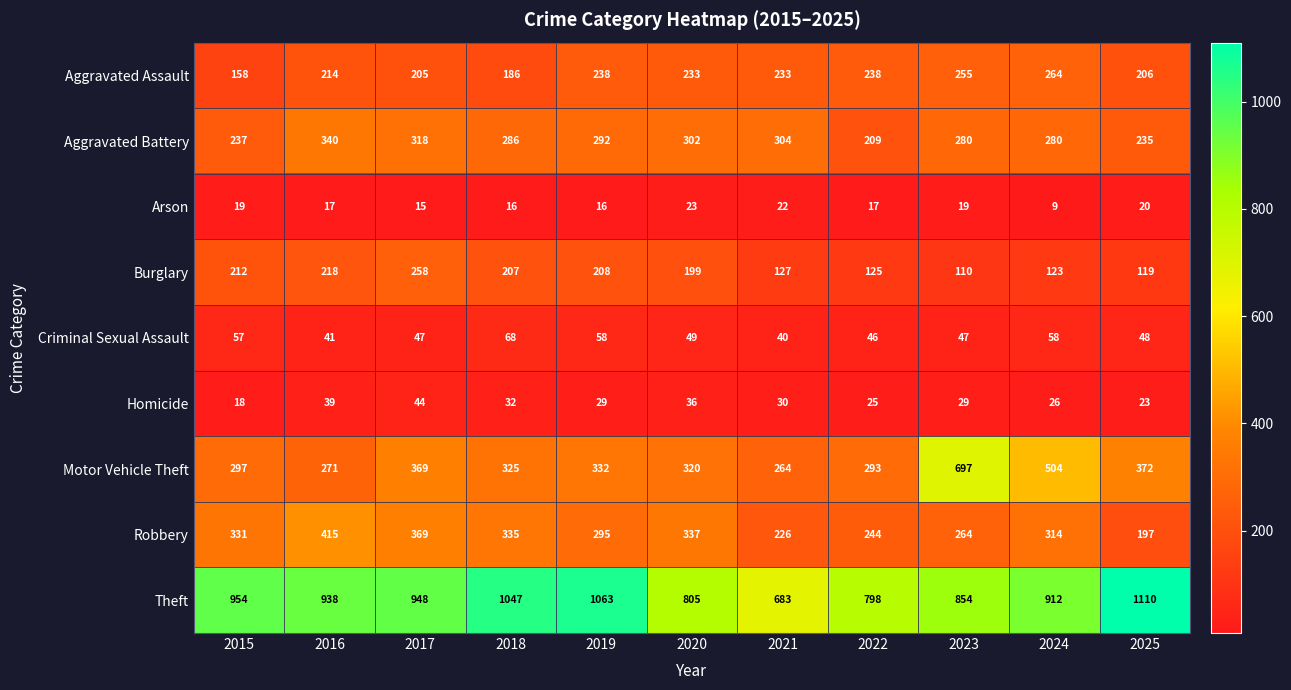

What is the sum of the Theft values at 2025 and 2020?

1915